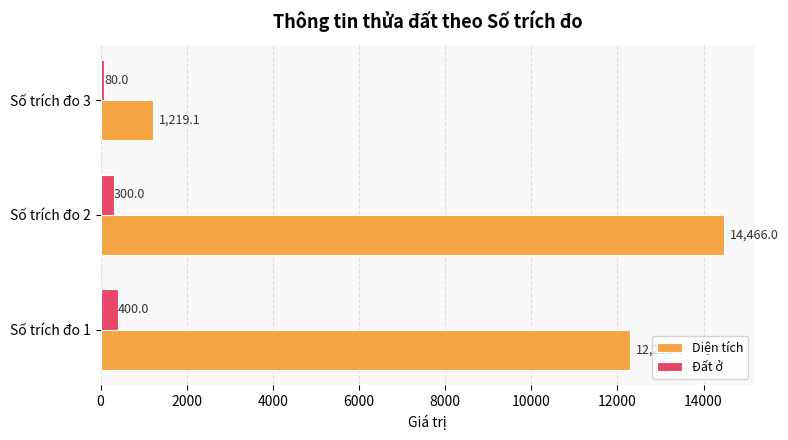

What is the greatest value displayed?

14466.0